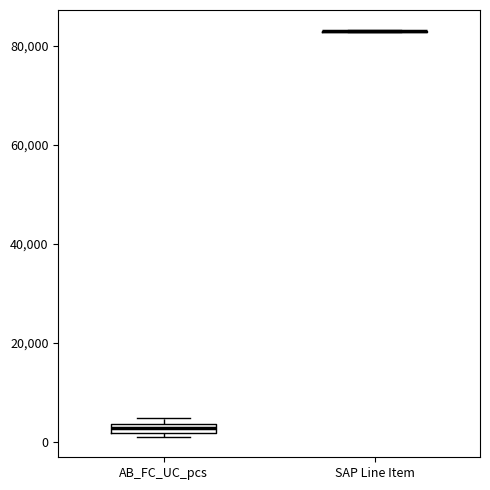

Where is the upper edge of the box for AB_FC_UC_pcs on the y-axis? The values are not printed on the chart, so give them approximately, as read against the axis.

4000